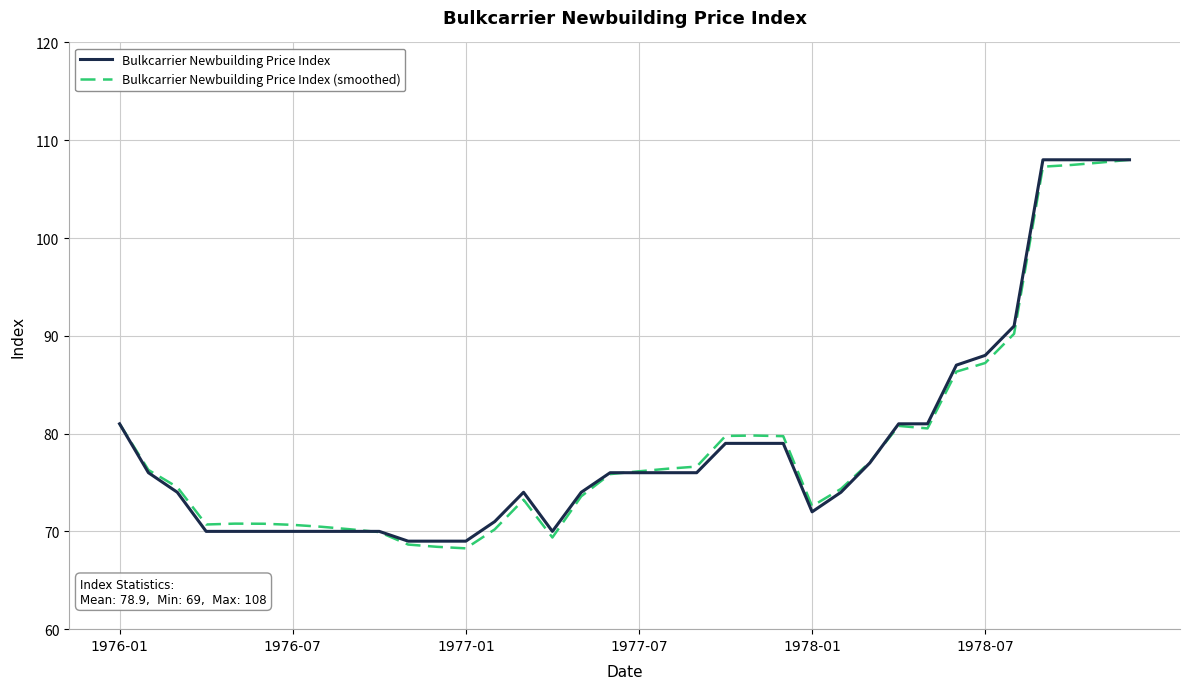

What is the maximum value shown in the chart?

108.0